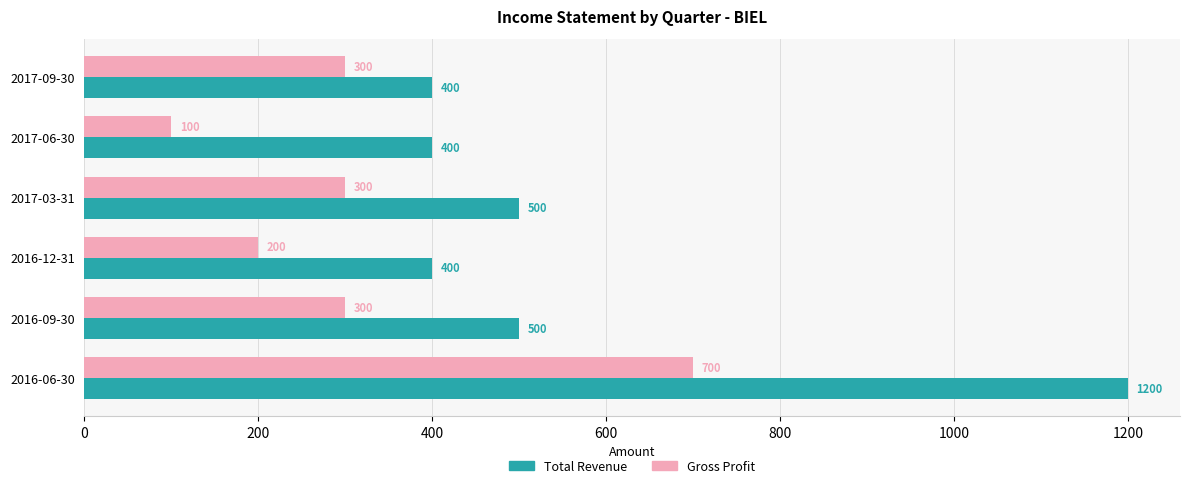

What is the difference between the highest and lowest values at 2017-06-30?

300